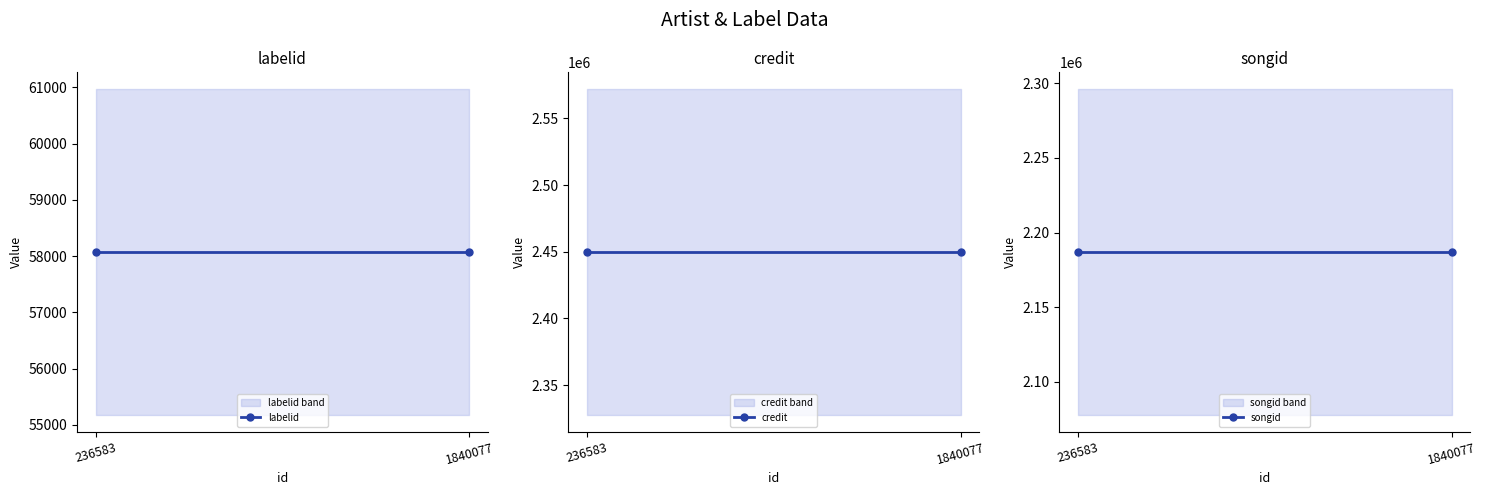

List the series in order of their peak value, lowest first.

labelid, songid, credit